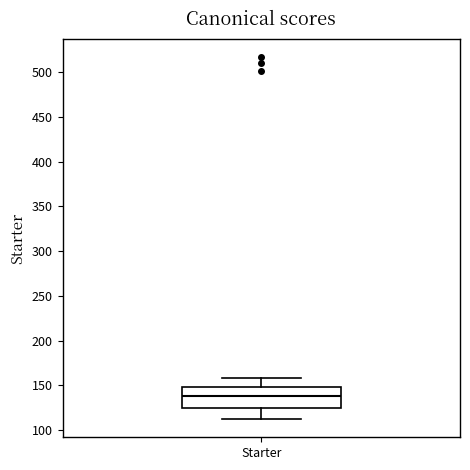

Transcribe this box plot: give where the median line is, the range the box spans, and where the two whiskers end, as read against the y-axis. The values are not printed on the chart, so give them approximately, as read against the axis.

median 140, box 125 to 150, whiskers 110 to 160